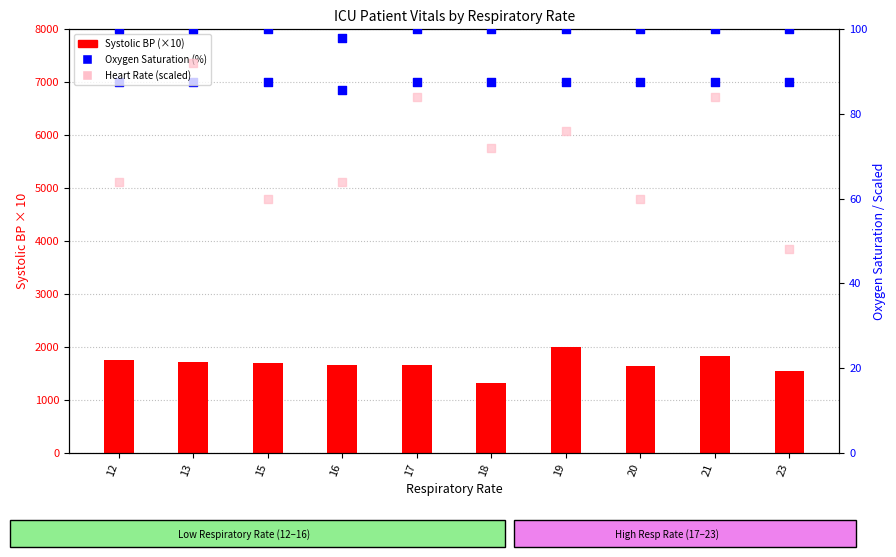

Which series has the largest total across all categories?

Oxygen saturation (scaled)